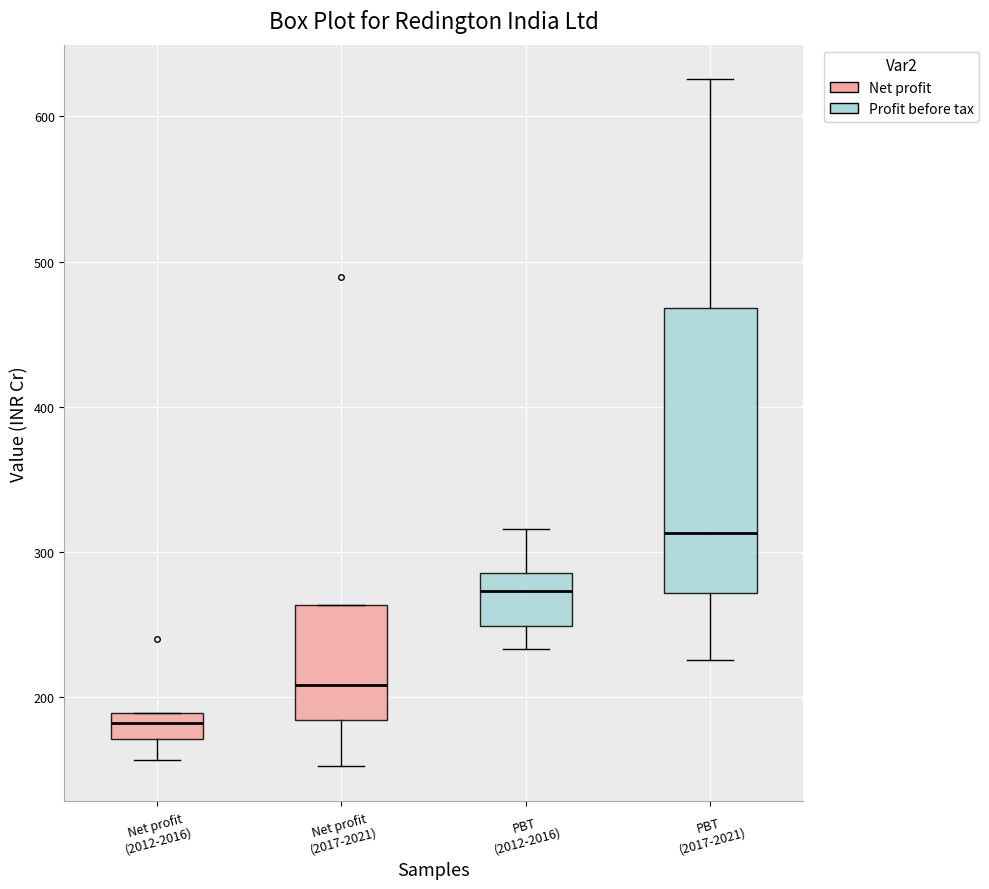

Where does the median line of the box for Net profit (2017-2021) sit on the y-axis? The values are not printed on the chart, so give them approximately, as read against the axis.

210